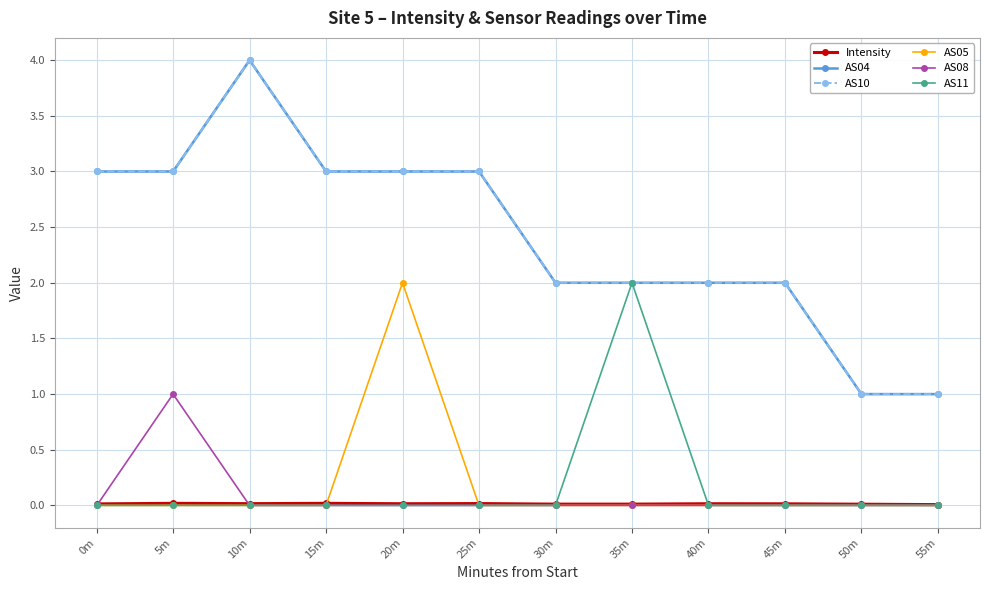

True or false: AS04 and Intensity cross at least once.

False